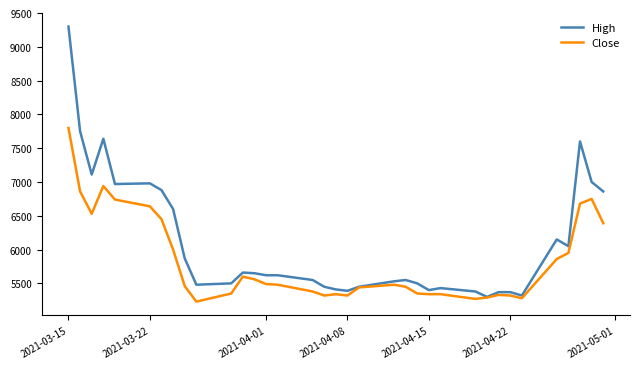

Which series has the largest range (max minus min)?

High